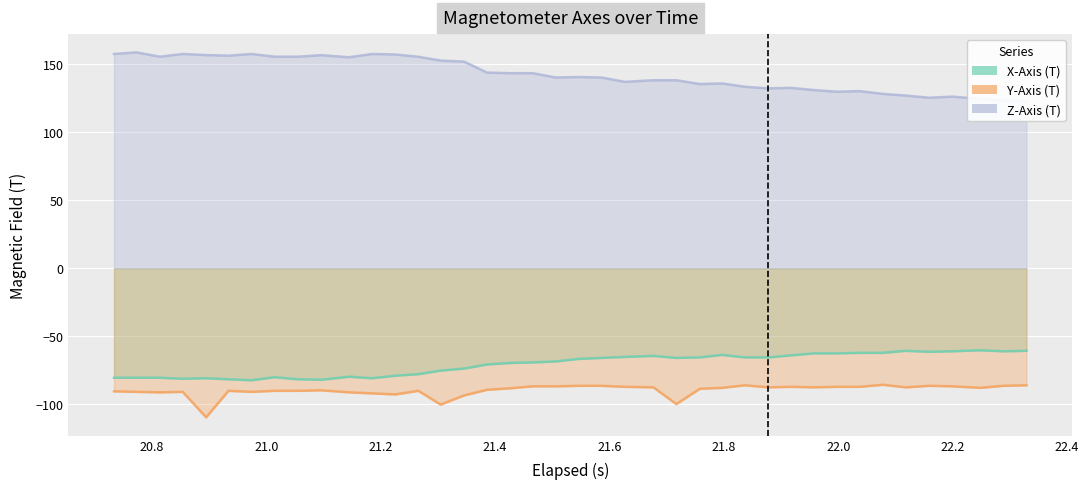

Reading left to right, what are all the values shown in this chart?

X-Axis (T): -80.4	-80.4	-80.4	-81.2	-80.8	-81.6	-82.3	-80.1	-81.6	-81.9	-79.7	-80.8	-78.9	-77.8	-75.2	-73.7	-70.7	-69.6	-69.2	-68.4	-66.6	-65.9	-65.1	-64.4	-65.9	-65.5	-63.6	-65.5	-65.5	-64.0	-62.5	-62.5	-62.1	-62.1	-60.6	-61.4	-61.0	-60.2	-61.0	-60.6
Y-Axis (T): -90.4	-90.8	-91.2	-90.8	-109.6	-90.1	-90.8	-90.1	-90.1	-89.7	-91.2	-91.9	-92.7	-90.1	-100.2	-93.4	-89.3	-88.2	-86.8	-86.8	-86.4	-86.4	-87.1	-87.5	-99.8	-88.6	-87.9	-86.0	-87.5	-87.1	-87.5	-87.1	-87.1	-85.6	-87.5	-86.4	-86.8	-87.9	-86.4	-86.0
Z-Axis (T): 157.6	158.8	155.6	157.6	156.8	156.4	157.6	155.6	155.6	156.8	155.2	157.6	157.2	155.6	152.8	152.0	143.9	143.5	143.5	140.3	140.7	140.3	137.1	138.3	138.3	135.5	135.9	133.5	132.3	132.7	131.1	129.9	130.3	128.2	127.1	125.4	126.2	124.6	123.4	123.0